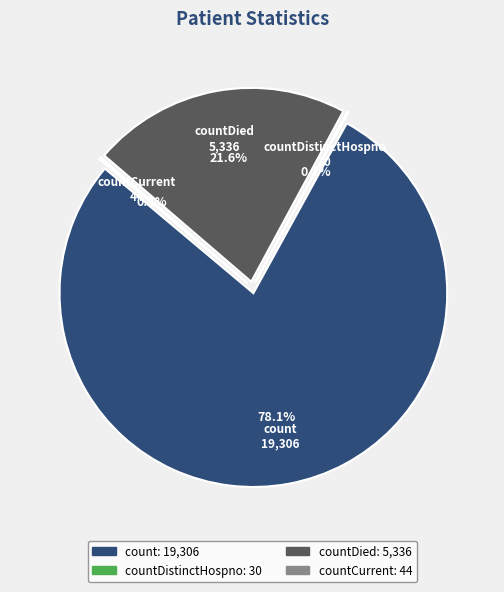

True or false: countCurrentSuspected accounts for 1% of the total.

False